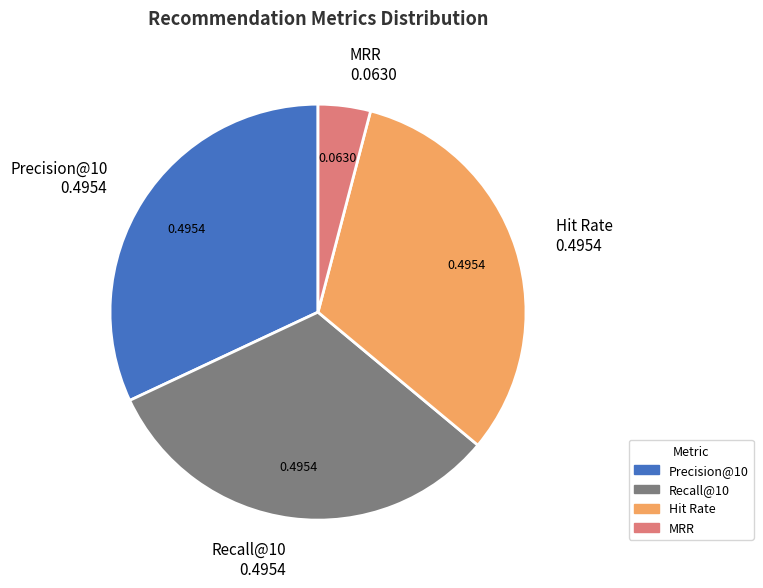

What is the smallest slice in the pie chart?

MRR